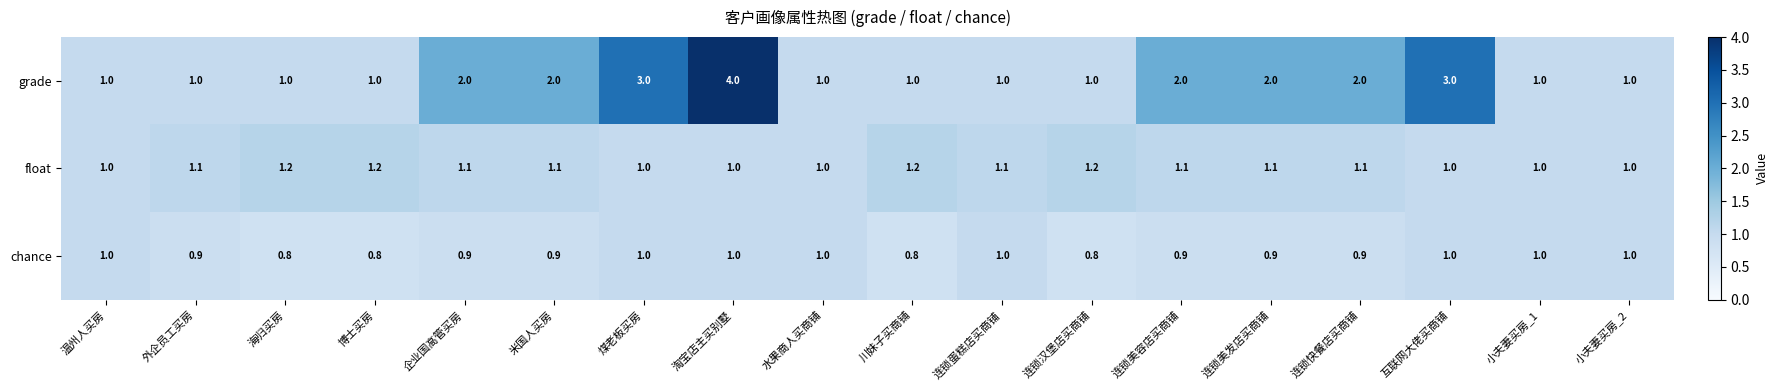

What is the sum of the chance values at 小夫妻买房_2 and 连锁汉堡店买商铺?

1.8